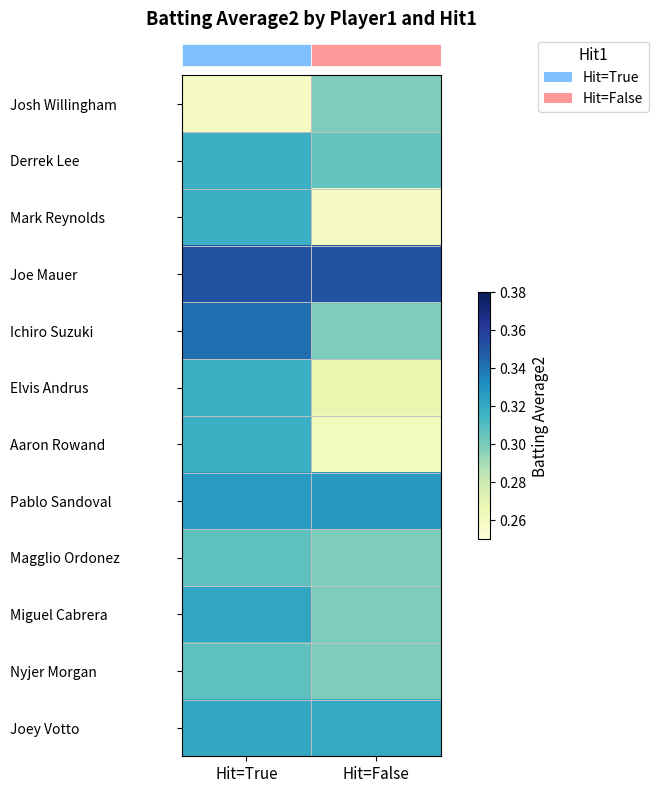

Reading left to right, what are all the values shown in this chart?

row_0: Hit=True=0.3	Hit=False=0.3
row_1: Hit=True=0.3	Hit=False=0.3
row_2: Hit=True=0.3	Hit=False=0.3
row_3: Hit=True=0.4	Hit=False=0.4
row_4: Hit=True=0.3	Hit=False=0.3
row_5: Hit=True=0.3	Hit=False=0.3
row_6: Hit=True=0.3	Hit=False=0.3
row_7: Hit=True=0.3	Hit=False=0.3
row_8: Hit=True=0.3	Hit=False=0.3
row_9: Hit=True=0.3	Hit=False=0.3
row_10: Hit=True=0.3	Hit=False=0.3
row_11: Hit=True=0.3	Hit=False=0.3